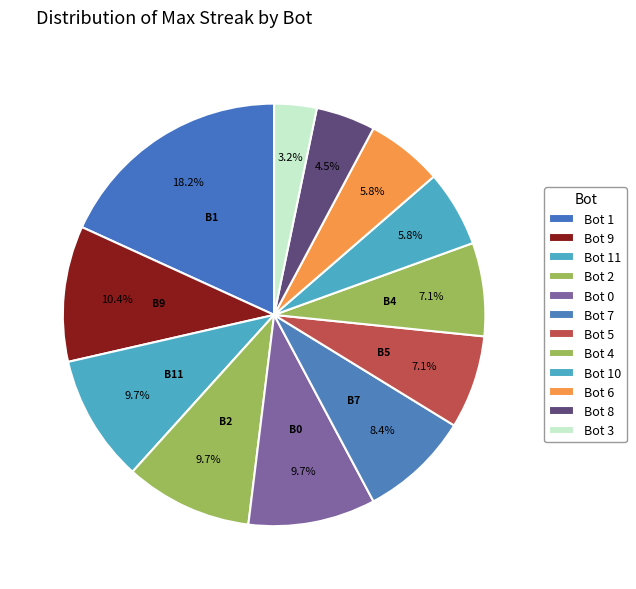

How much of the chart is everything except Bot 7?

91.6%